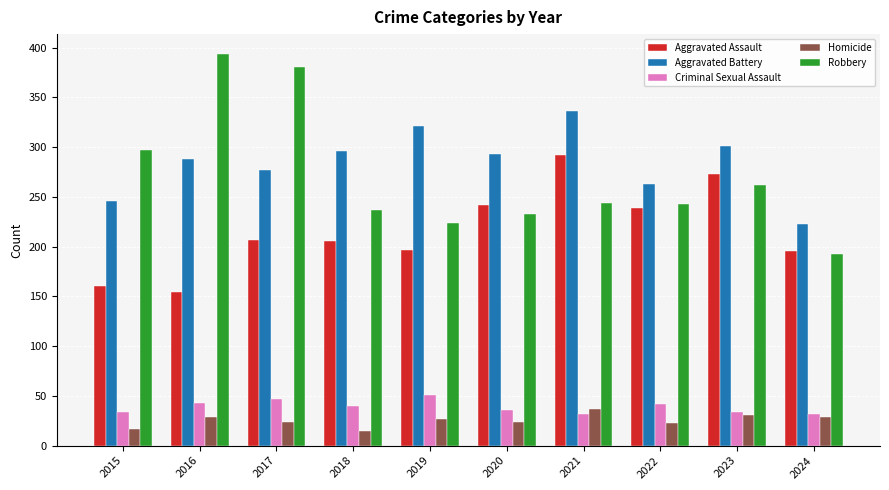

Which category has the highest value in the Robbery series?

2016